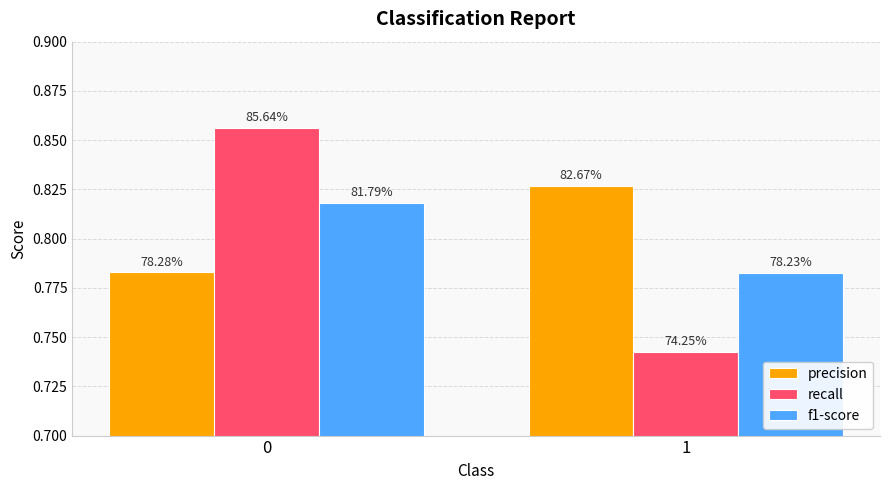

How many bars are there in total?

6